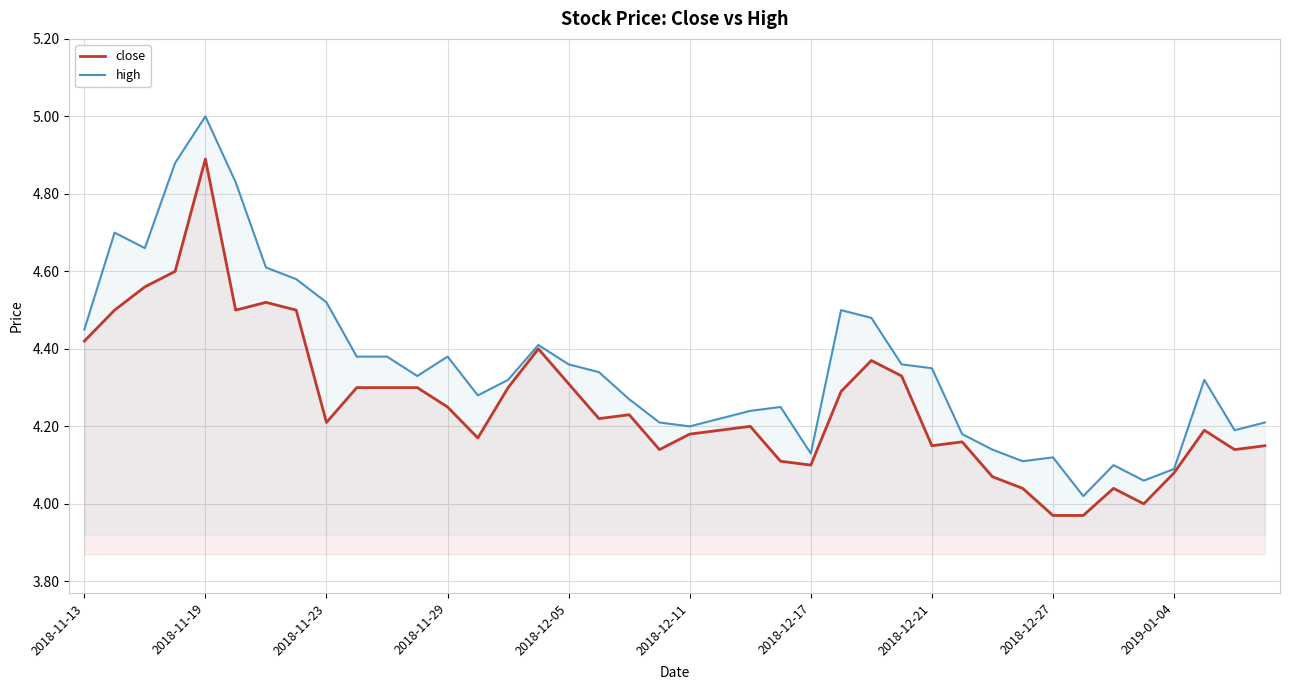

What is the sum of all high values?

174.2